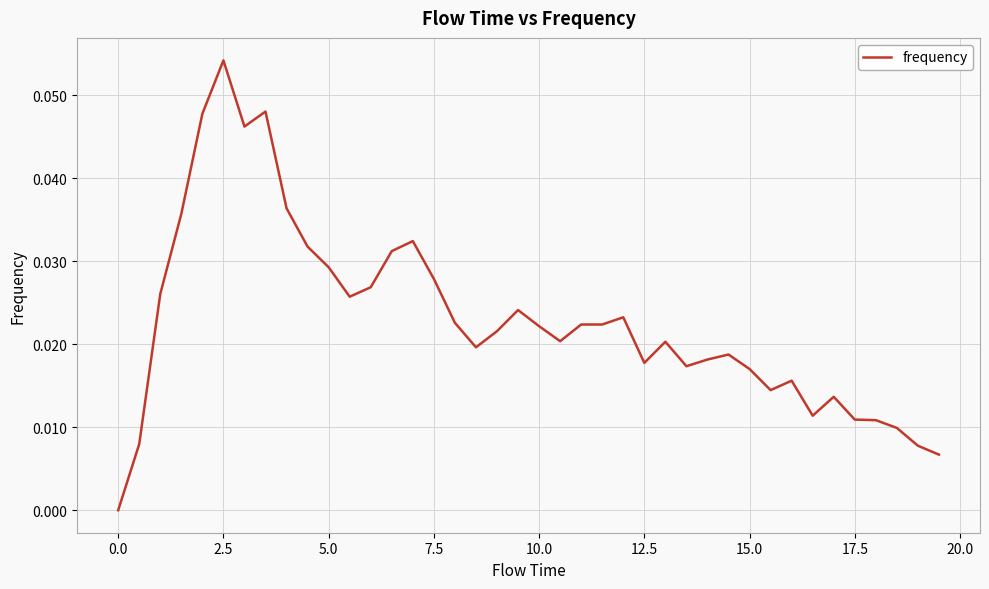

What is the sum of all values?

0.9